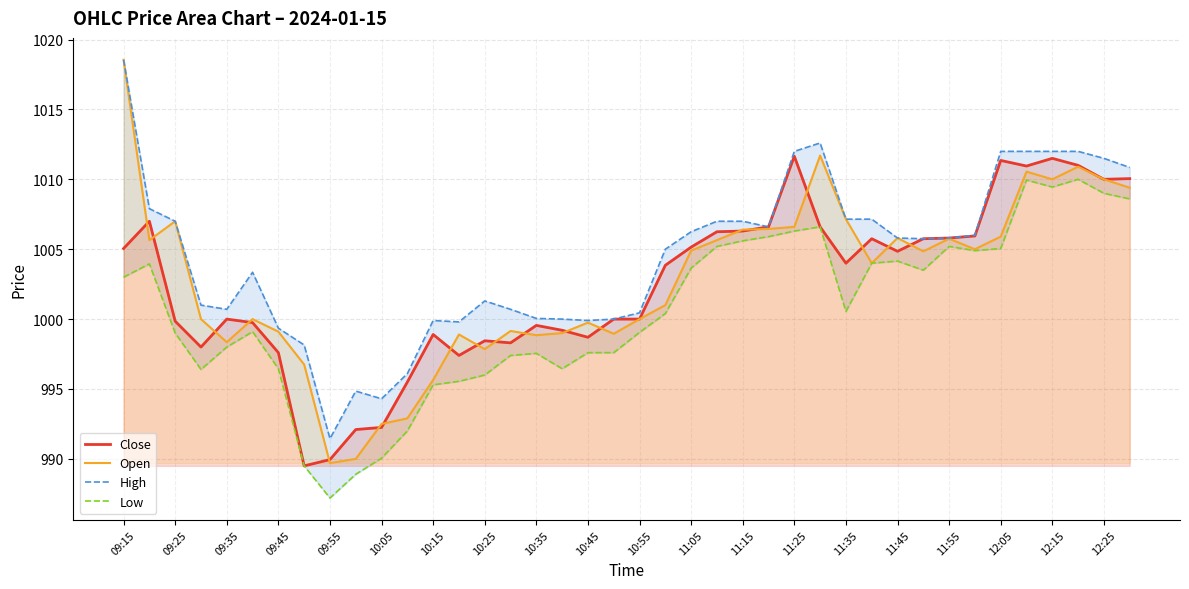

True or false: High and Close intersect in this chart.

False